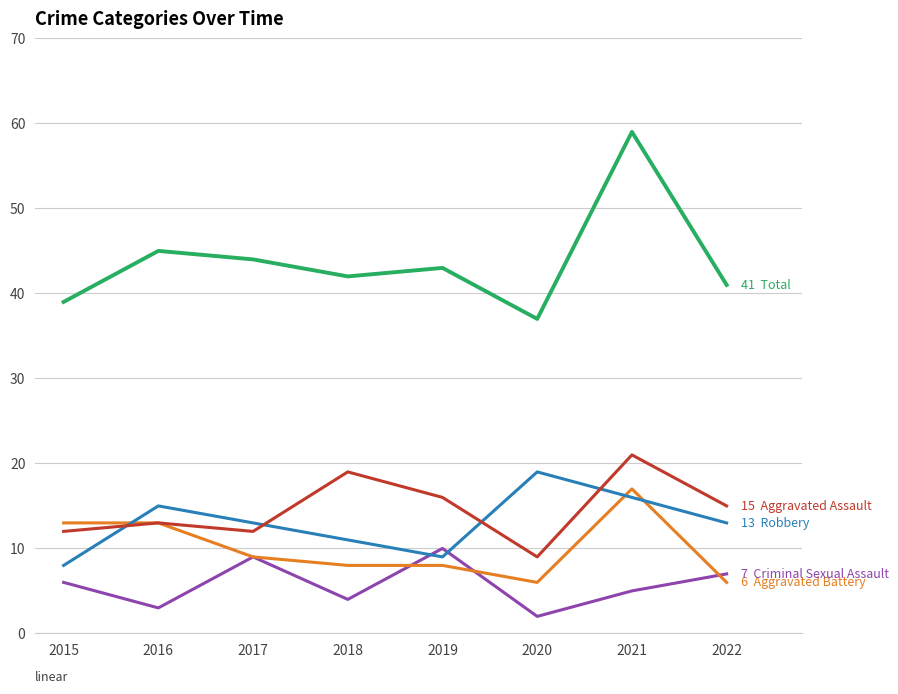

Count the number of data series in this chart.

5